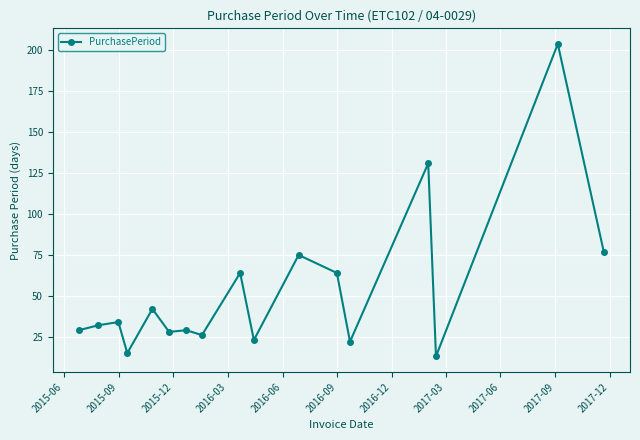

What is the value of the 7th point from the left?

29